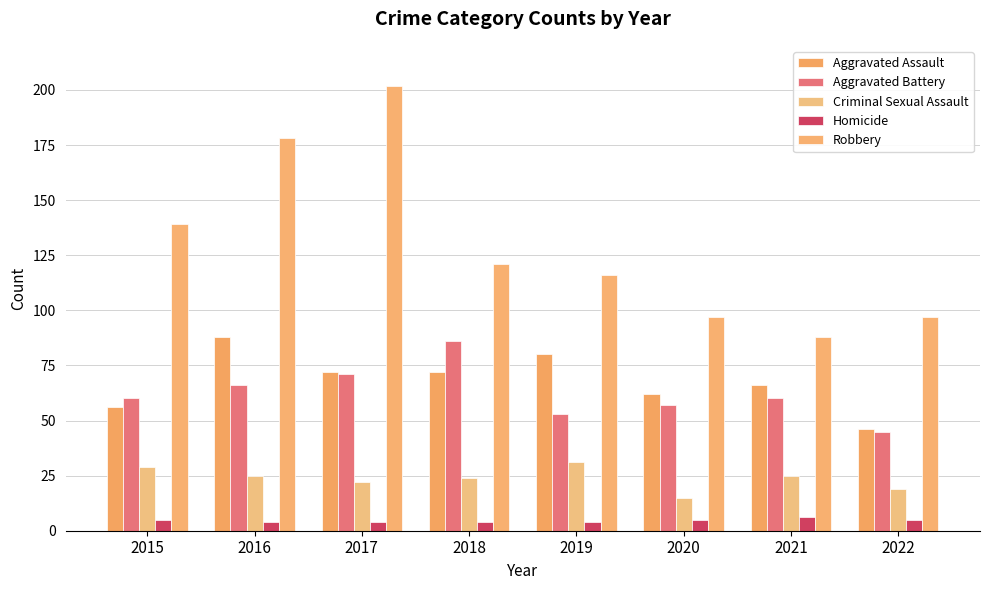

Reading left to right, extract all data points from this chart.

Aggravated Assault: 56	88	72	72	80	62	66	46
Aggravated Battery: 60	66	71	86	53	57	60	45
Criminal Sexual Assault: 29	25	22	24	31	15	25	19
Homicide: 5	4	4	4	4	5	6	5
Robbery: 139	178	202	121	116	97	88	97